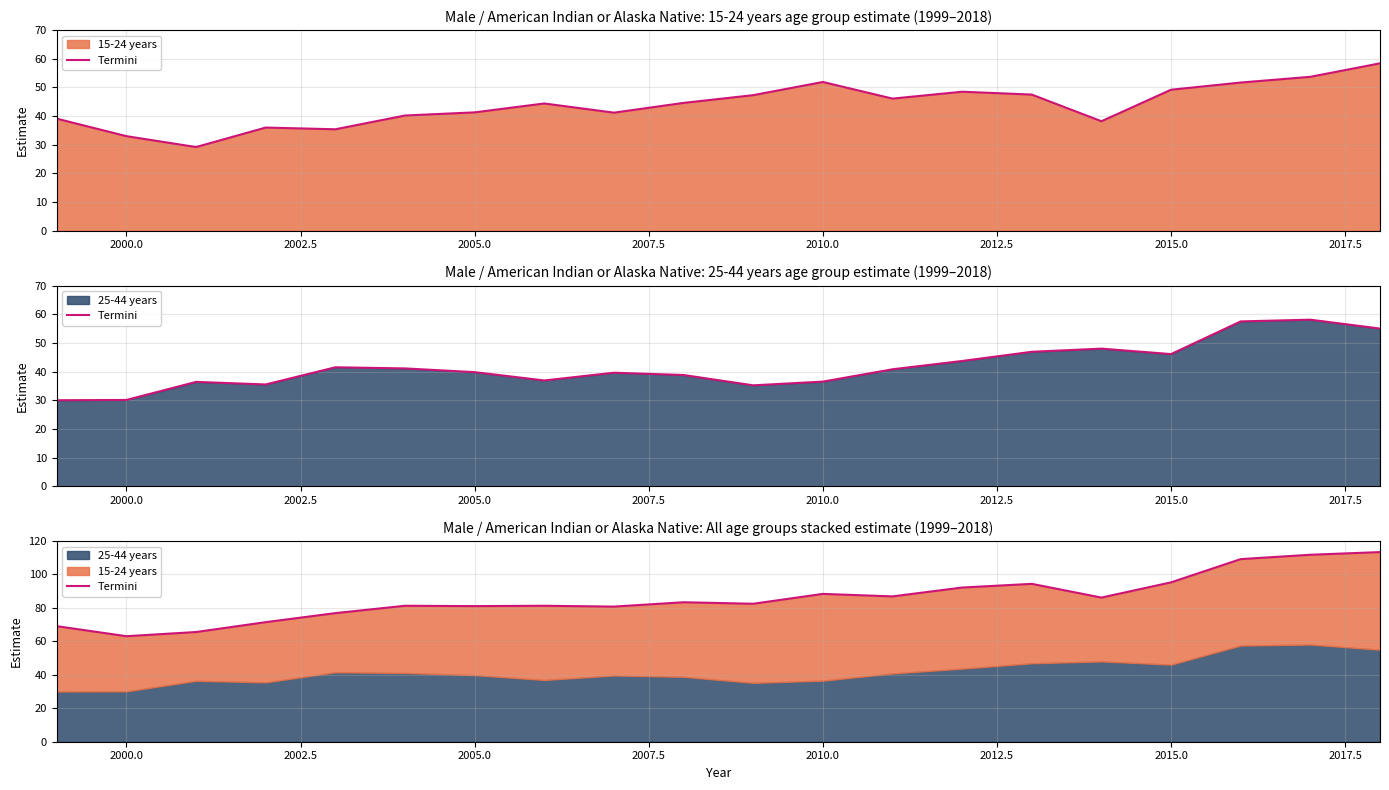

How many values exceed 83?

10